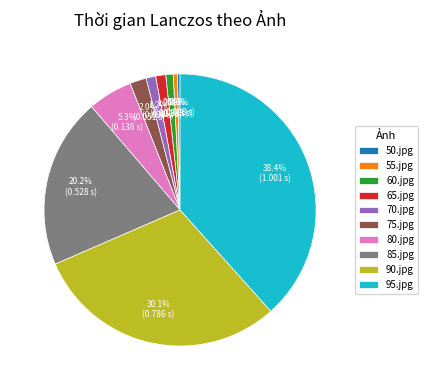

To the nearest percent, what portion does 90.jpg represent?

30%